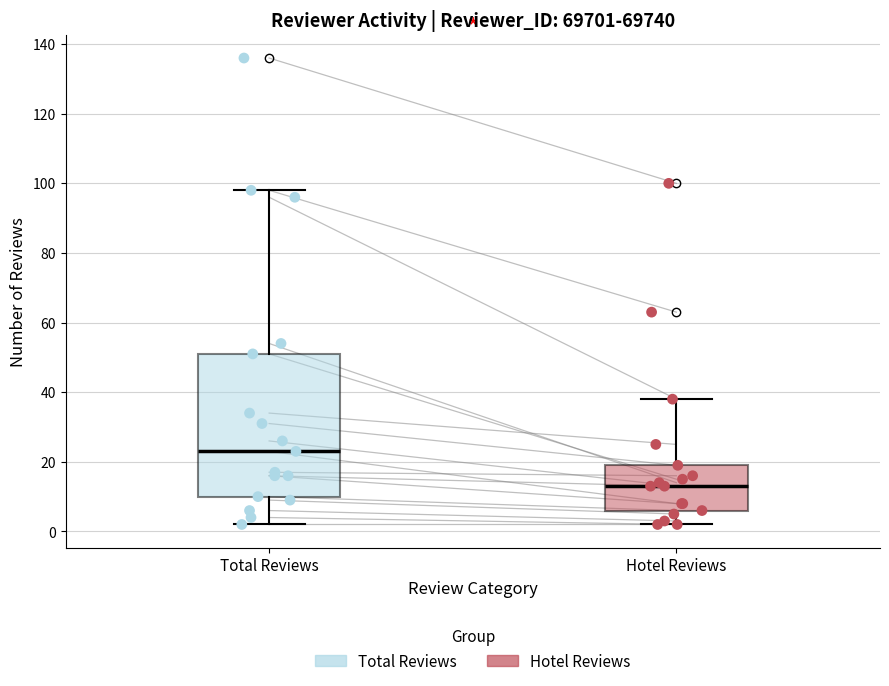

Reading left to right, transcribe this box plot: for each box, give where its median line is, the range the box spans, and where its two whiskers end, as read against the y-axis. The values are not printed on the chart, so give them approximately, as read against the axis.

Total Reviews: median 24, box 10 to 52, whiskers 2 to 98
Hotel Reviews: median 14, box 6 to 20, whiskers 2 to 38